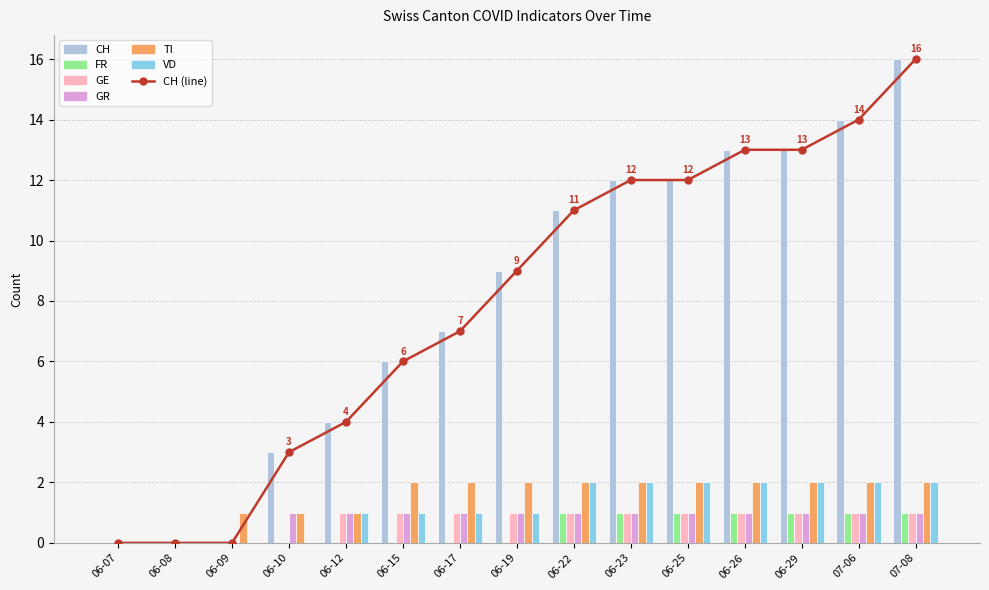

At how many categories does at least one series exceed 0?

13